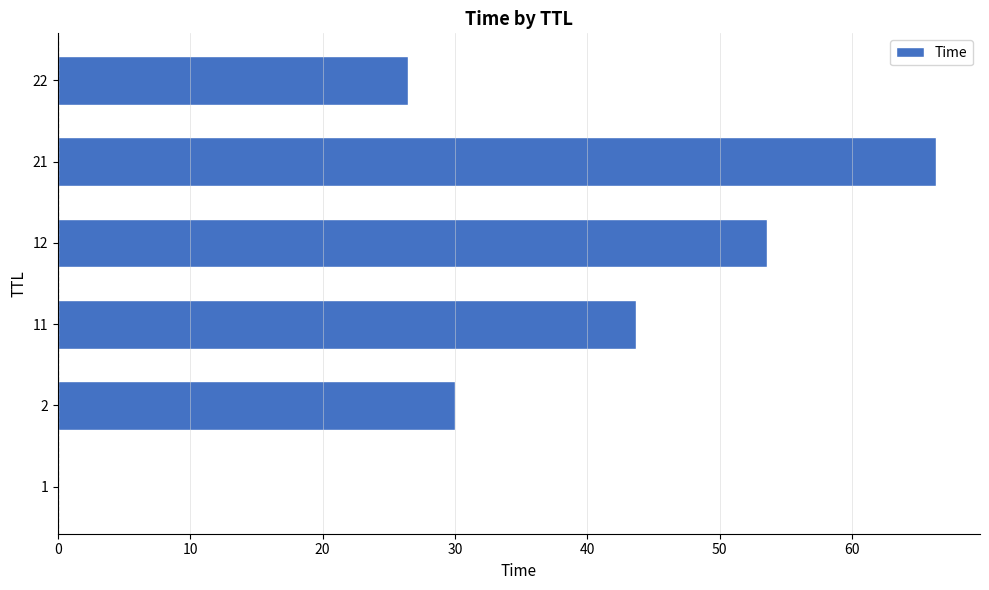

The value at 12 is 93.2. True or false?

False